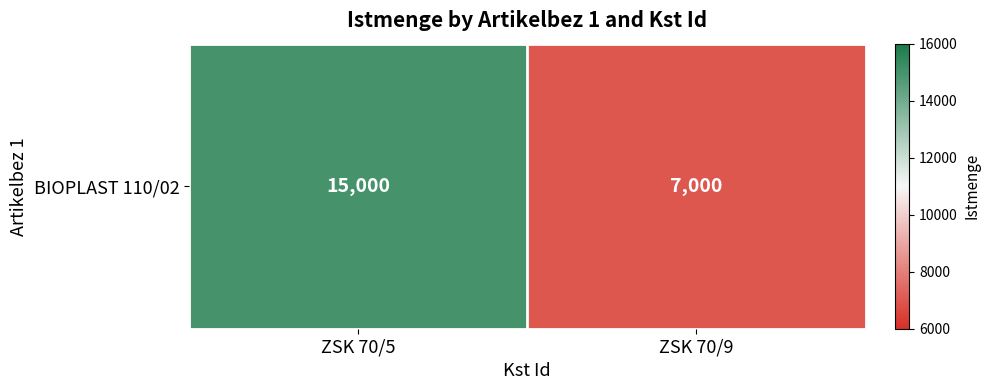

Which has a higher value, ZSK 70/5 or ZSK 70/9?

ZSK 70/5